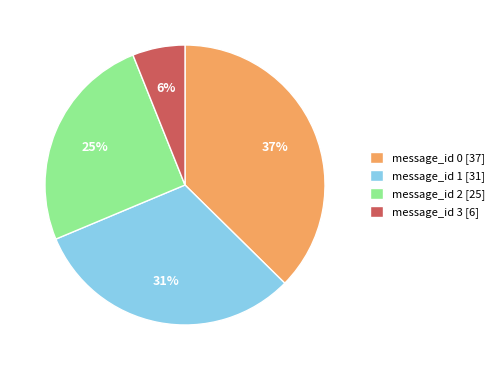

Which slice is the largest?

message_id 0 [37]